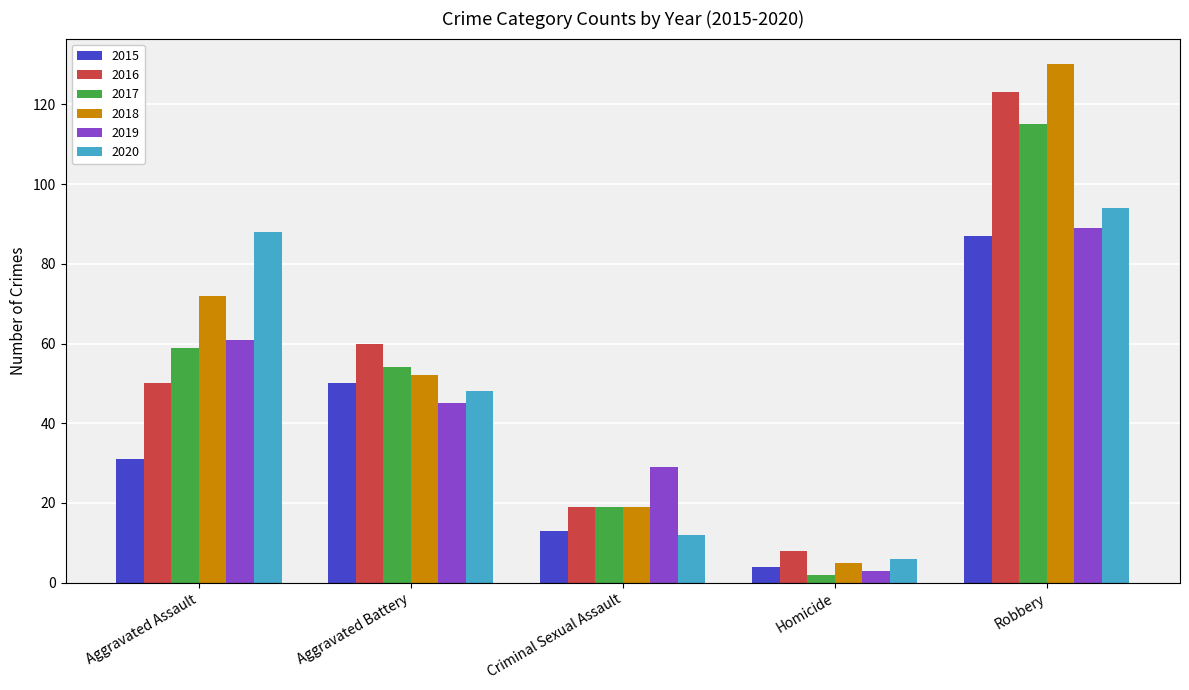

Reading left to right, extract all data points from this chart.

2015: 31	50	13	4	87
2016: 50	60	19	8	123
2017: 59	54	19	2	115
2018: 72	52	19	5	130
2019: 61	45	29	3	89
2020: 88	48	12	6	94